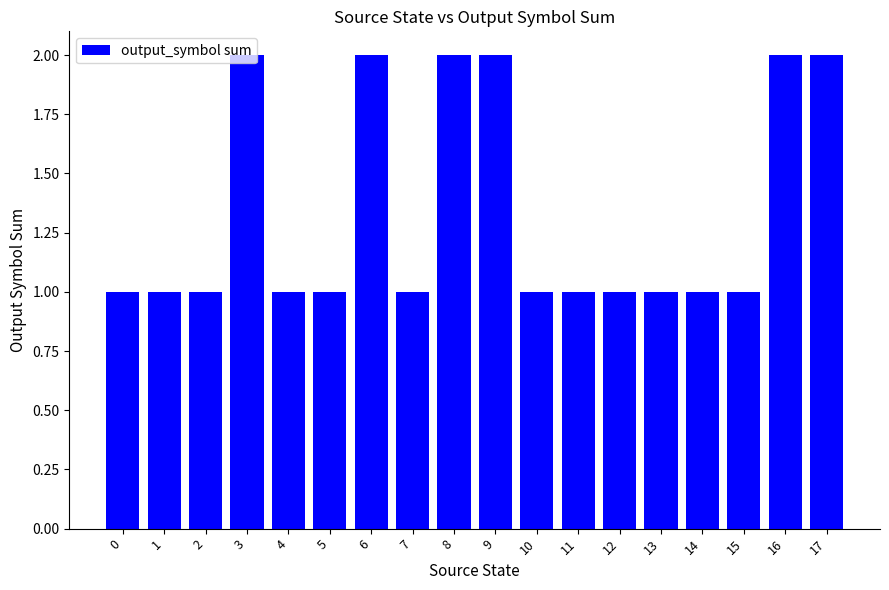

Between 12 and 6, which is larger?

6